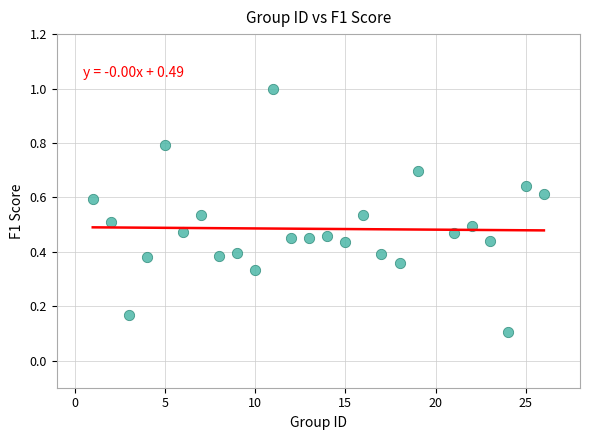

What is the range of X values (max minus min)?

25.0